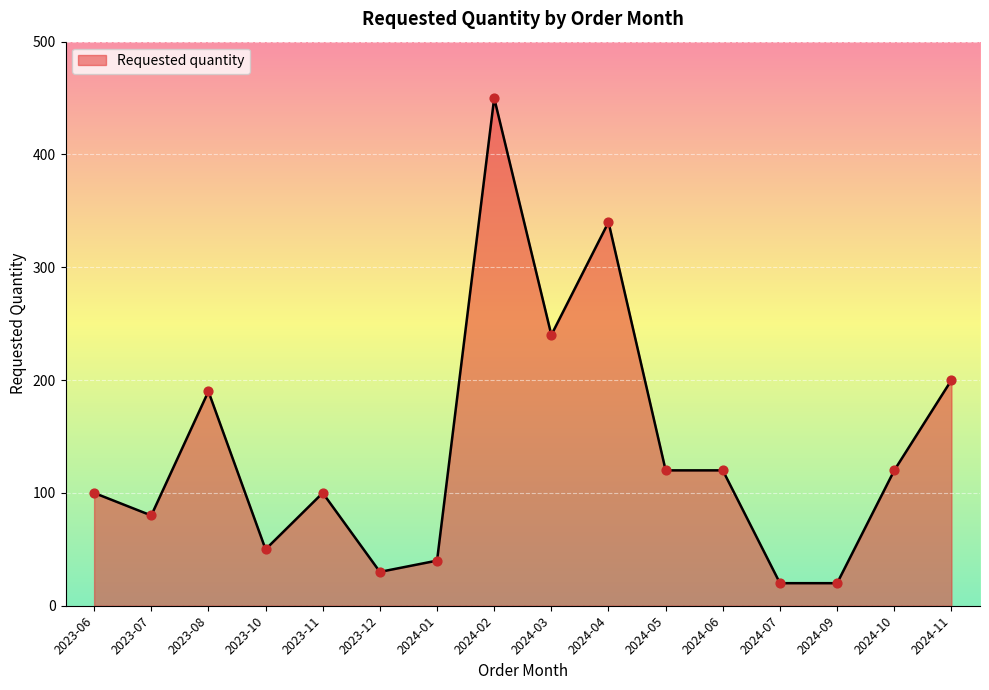

What is the change in value from 2023-06 to 2024-09?

-80